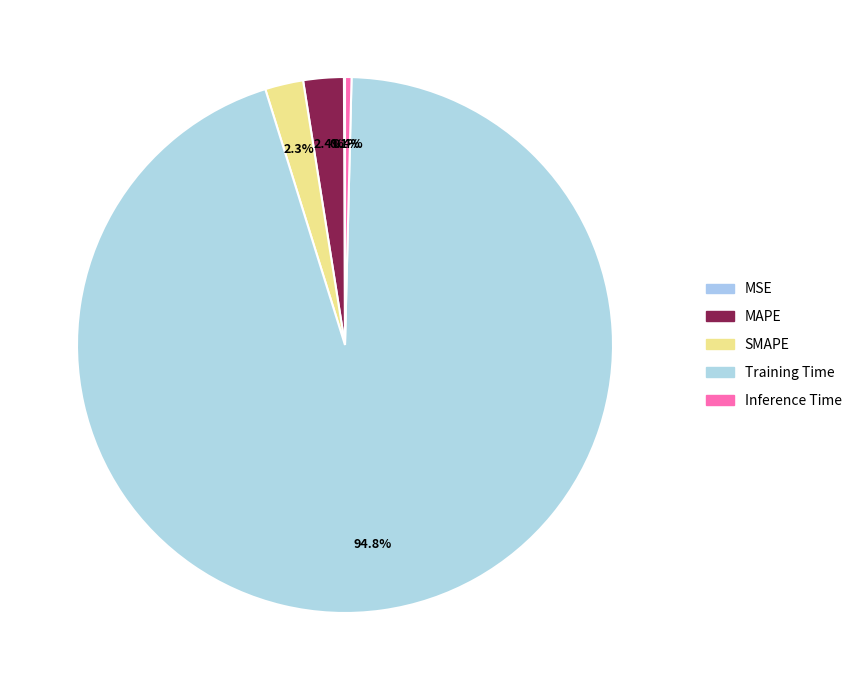

To the nearest percent, what is the difference between the largest and smallest slice percentages?

95%